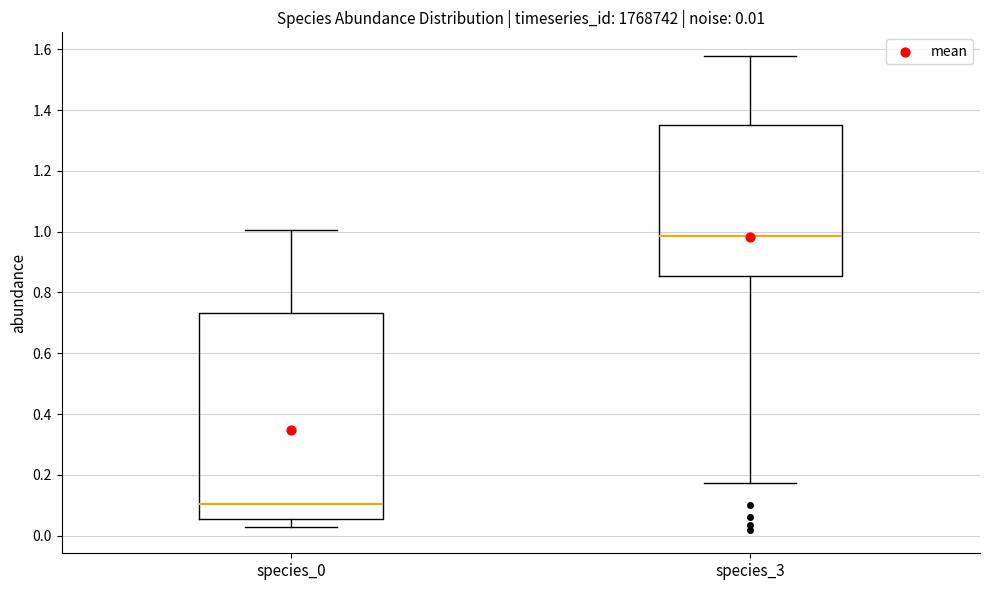

Which box is the tallest, from its lower edge to its upper edge?

species_0